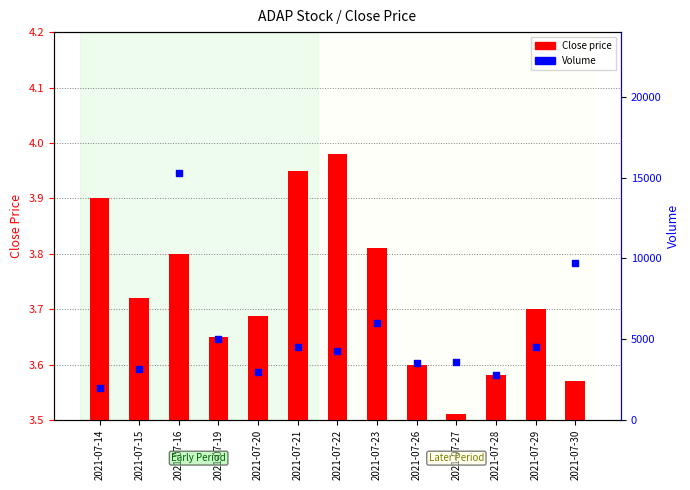

Which series has the widest spread of Y values?

Volume